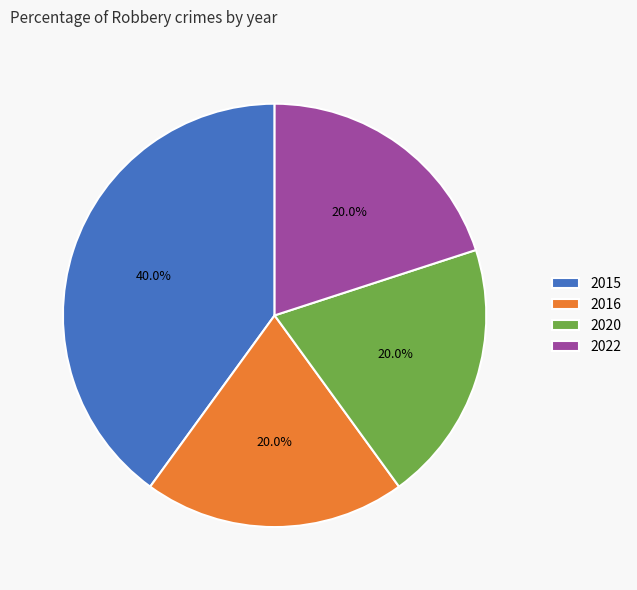

Which category has the biggest portion of the pie?

2015